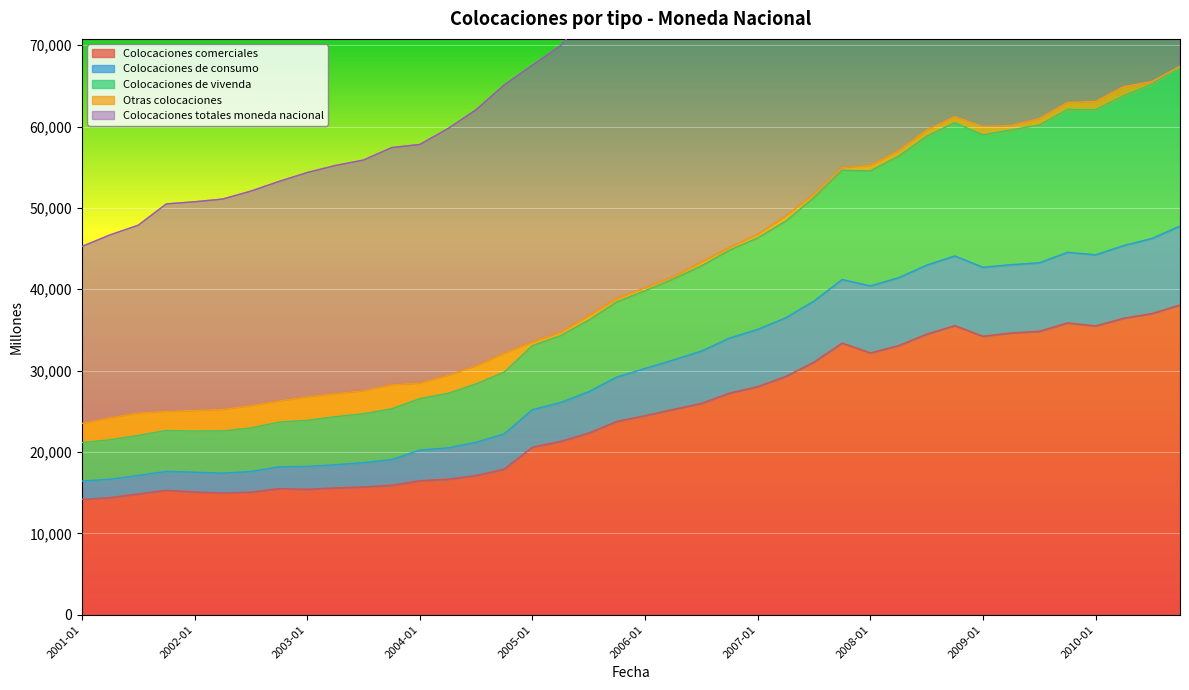

What is the lowest value of the Colocaciones comerciales series?

14169